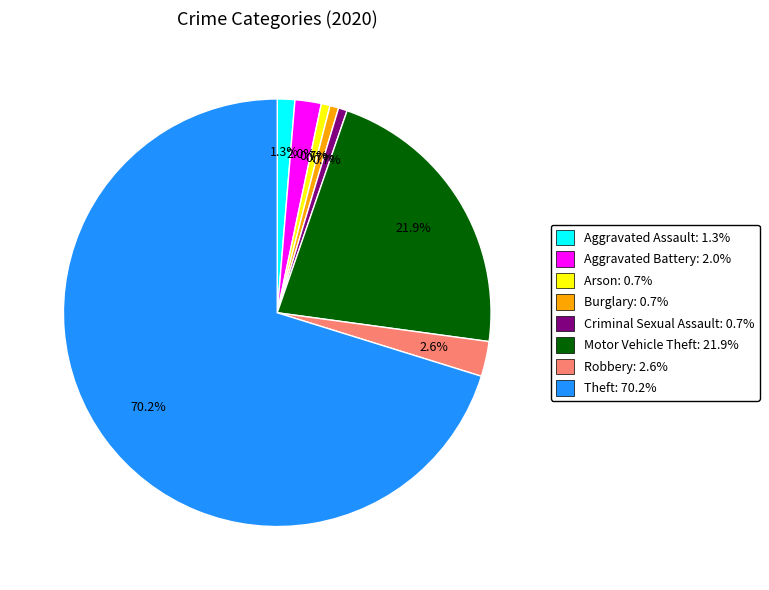

To the nearest percent, what is the combined percentage of Aggravated Battery and Motor Vehicle Theft?

24%